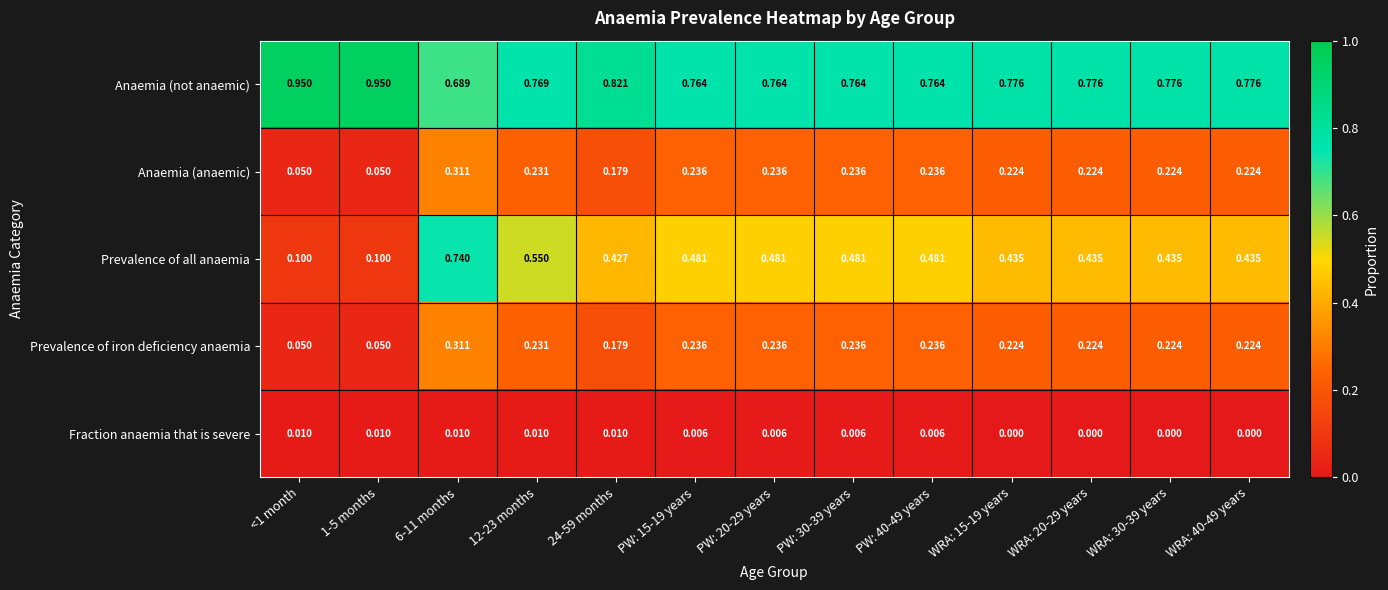

Which series has the largest range (max minus min)?

Prevalence of all anaemia